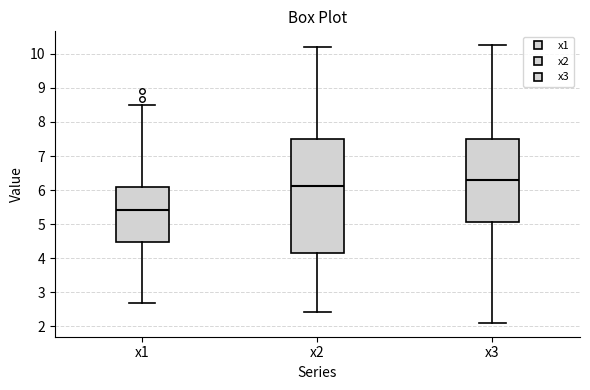

Reading left to right, read every box against the y-axis: the position of its median line, the range the box covers, and the ends of its whiskers. The values are not printed on the chart, so give them approximately, as read against the axis.

x1: median 5.4, box 4.5 to 6.1, whiskers 2.7 to 8.5
x2: median 6.1, box 4.1 to 7.5, whiskers 2.4 to 10.2
x3: median 6.3, box 5.1 to 7.5, whiskers 2.1 to 10.2